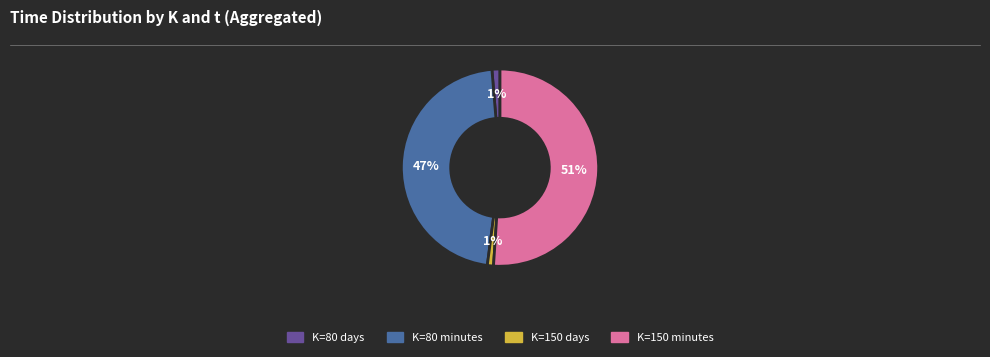

Is the sum of K=150 minutes and K=80 days greater than half?

Yes